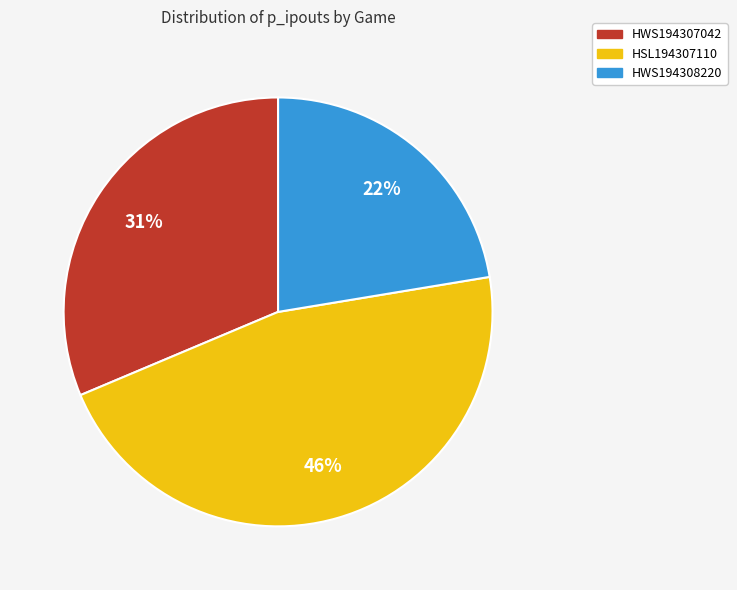

Which slice is the largest?

HSL194307110